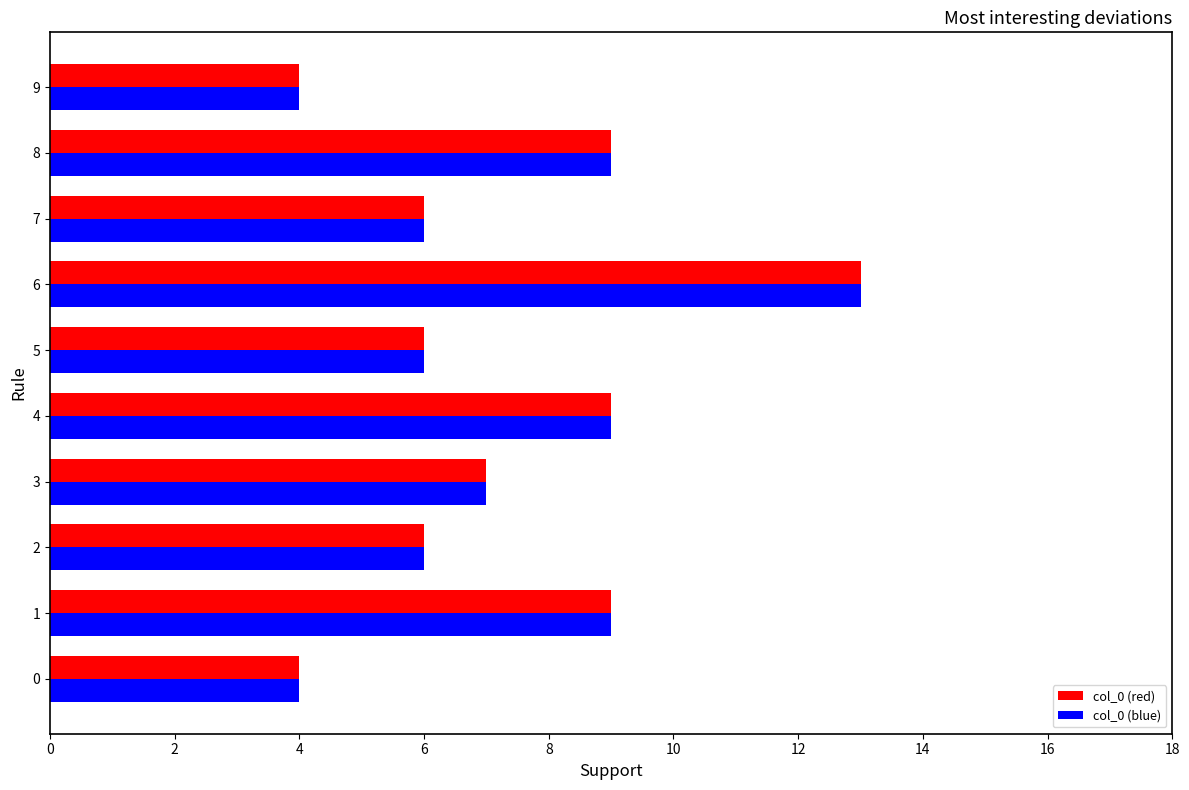

Count the number of categories in the chart.

10